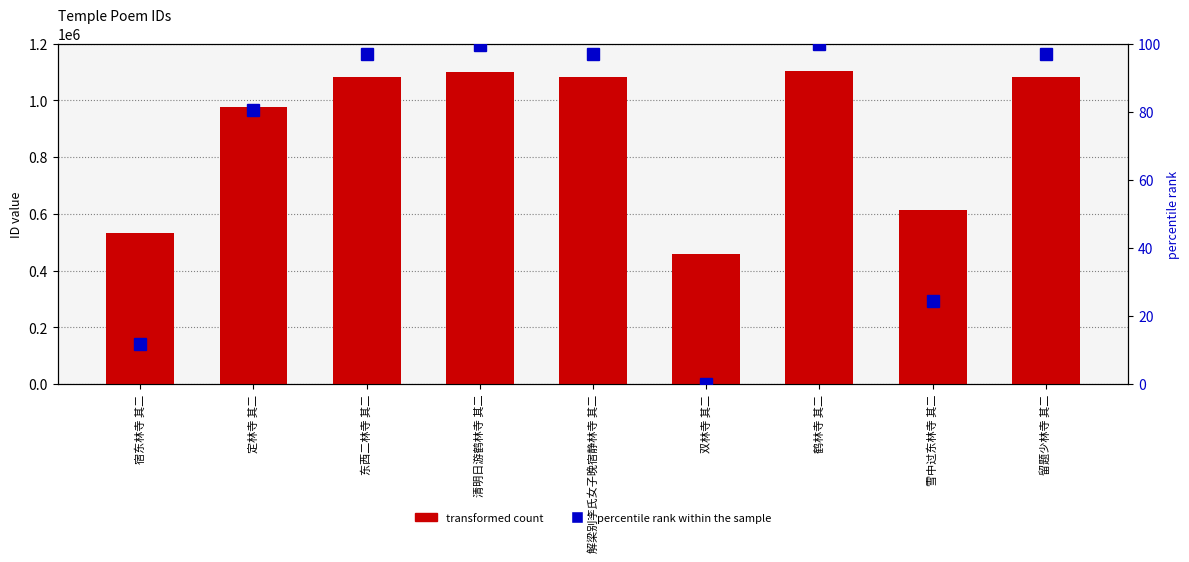

Which series changed the most between 东西二林寺 其二 and 留题少林寺 其二?

transformed count